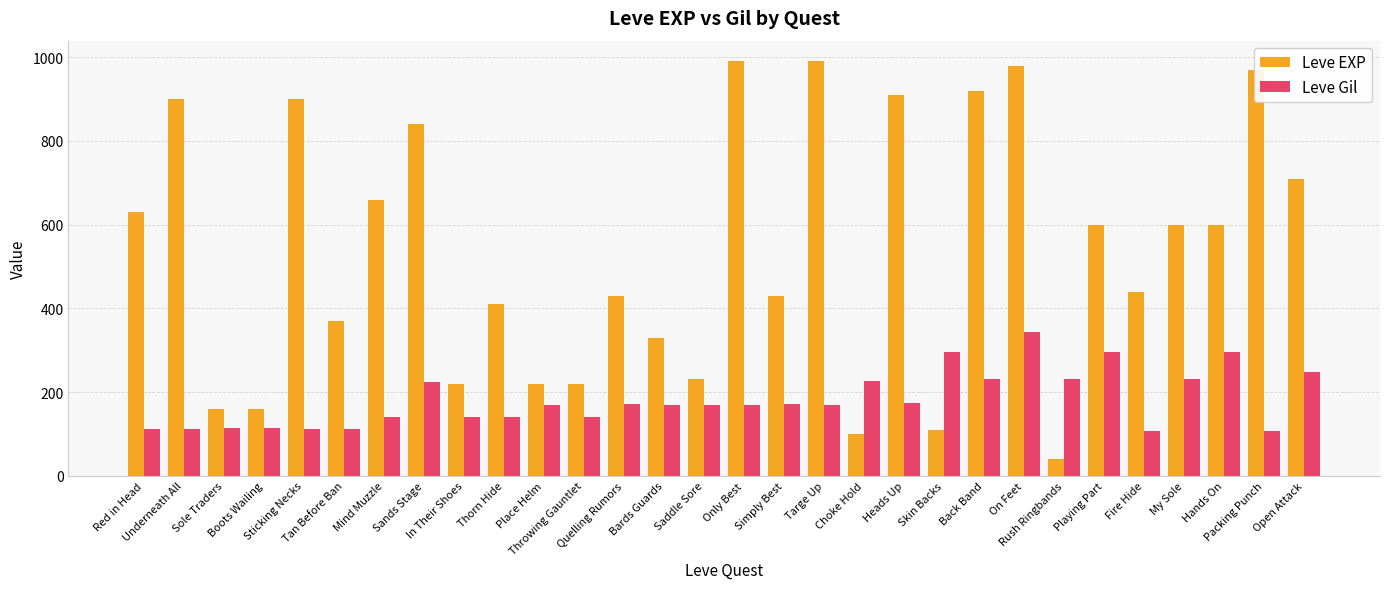

How many groups of bars are there?

30